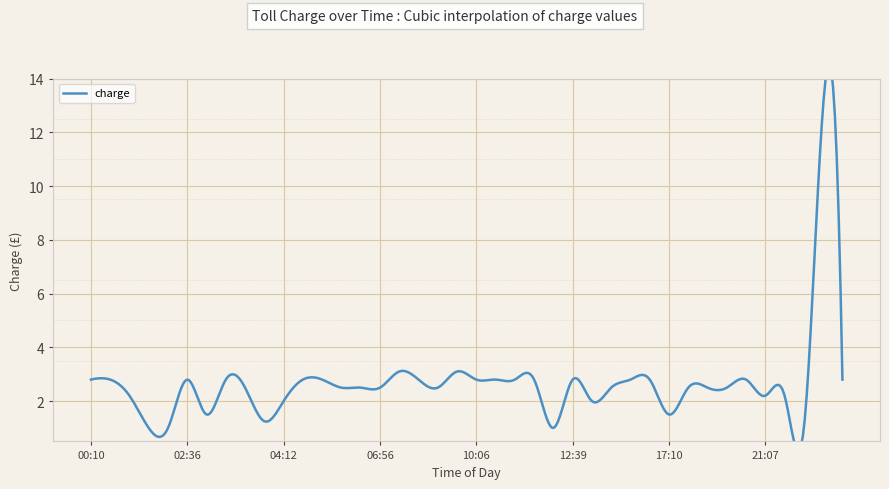

True or false: there are more than 0 points higher than both neighbors.

True